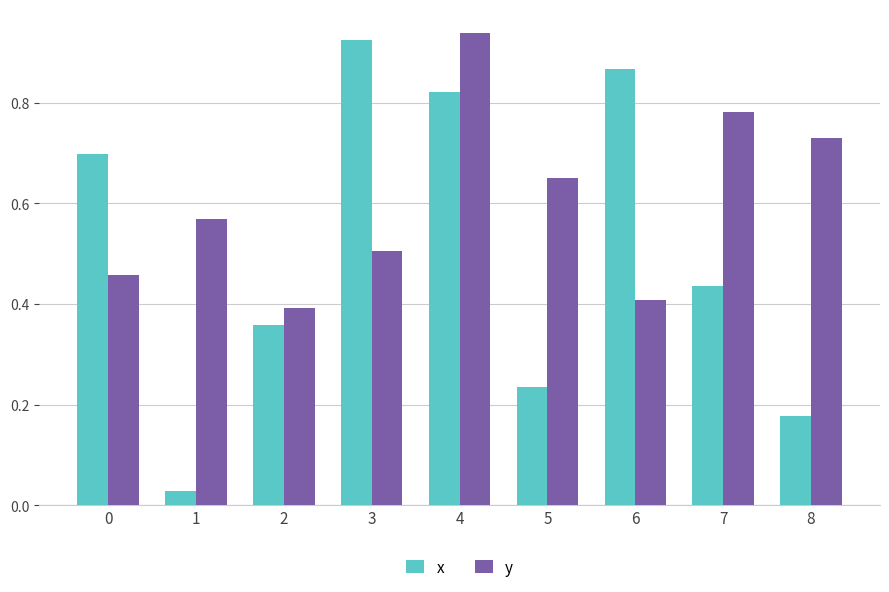

At which label does x reach its peak?

3